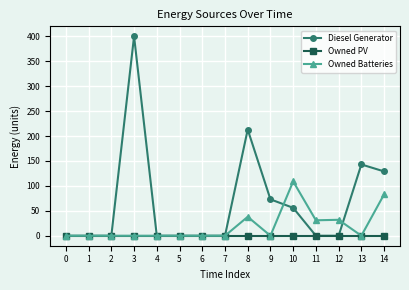

At which category is the sum across all series the highest?

3